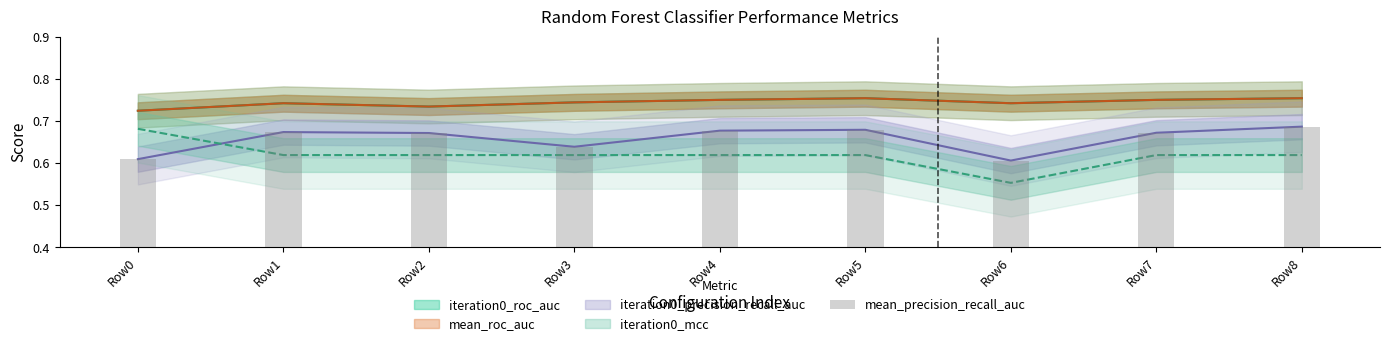

What is the sum of the values at Row0 and Row6?

1.2